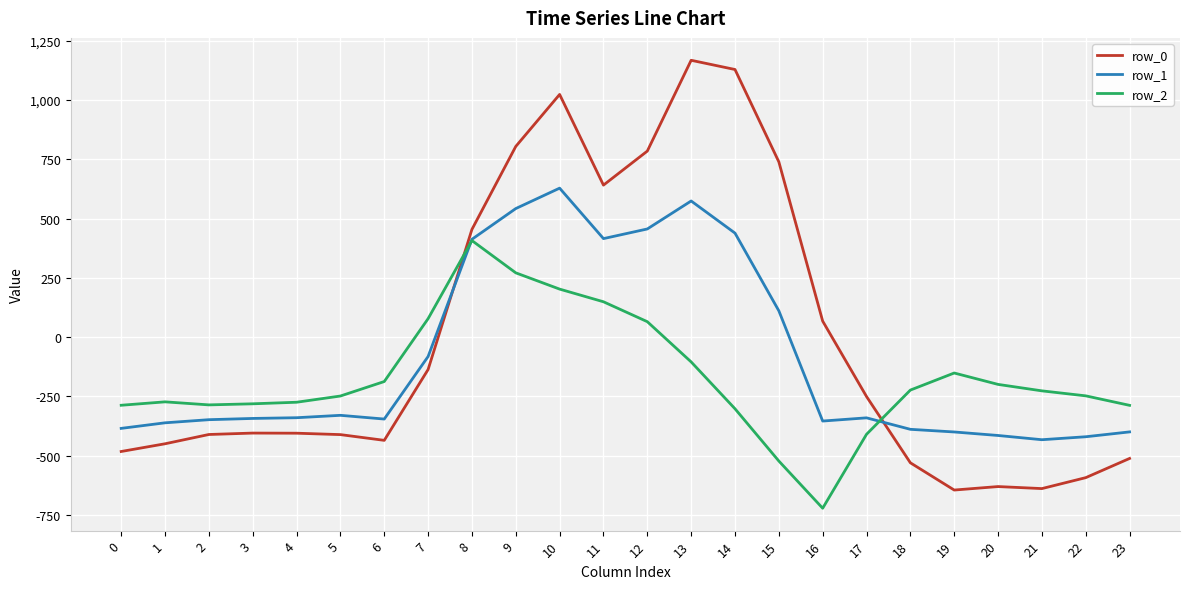

List the series in order of their overall mean, lowest first.

row_2, row_1, row_0